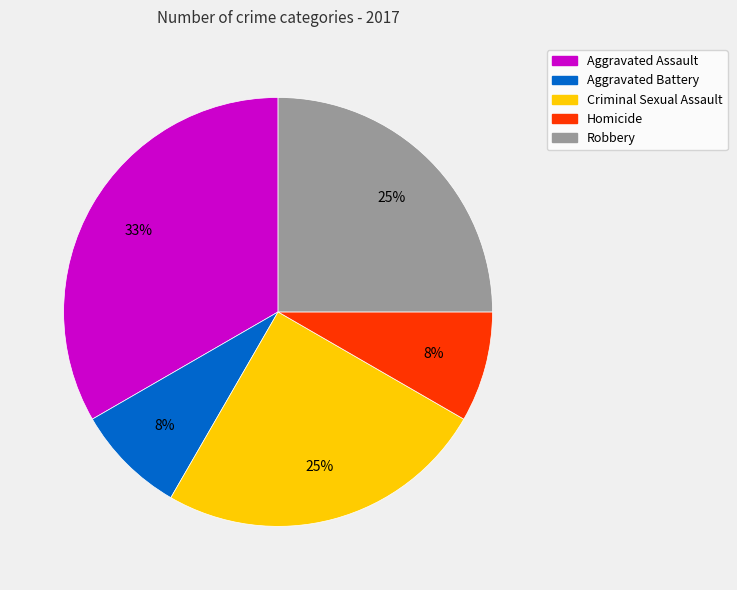

How many slices are in this pie chart?

5